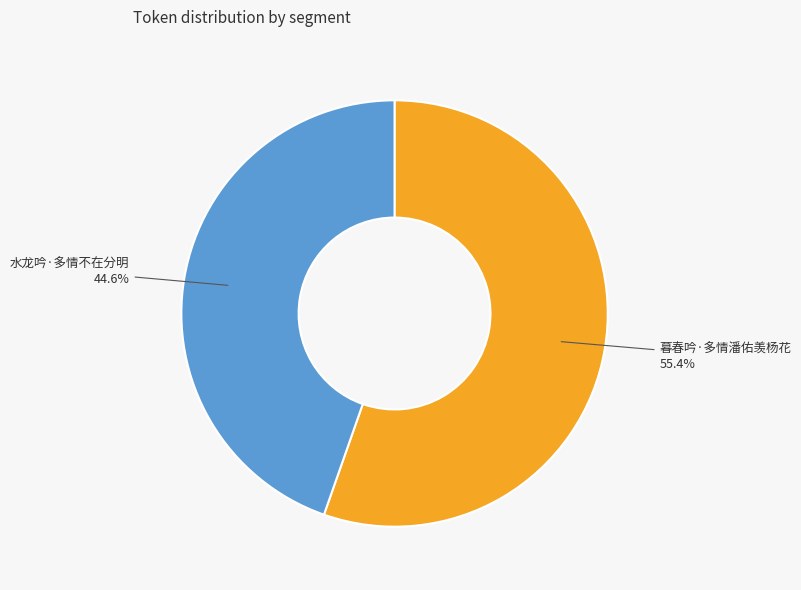

To the nearest percent, what percentage of the pie is 水龙吟·多情不在分明?

45%